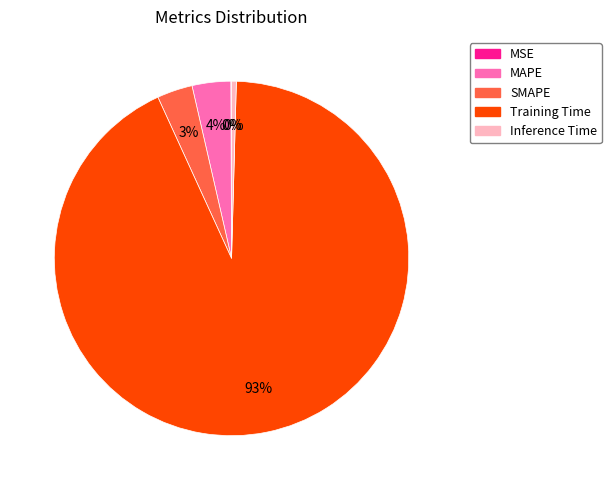

Is the sum of MAPE and Inference Time greater than half?

No